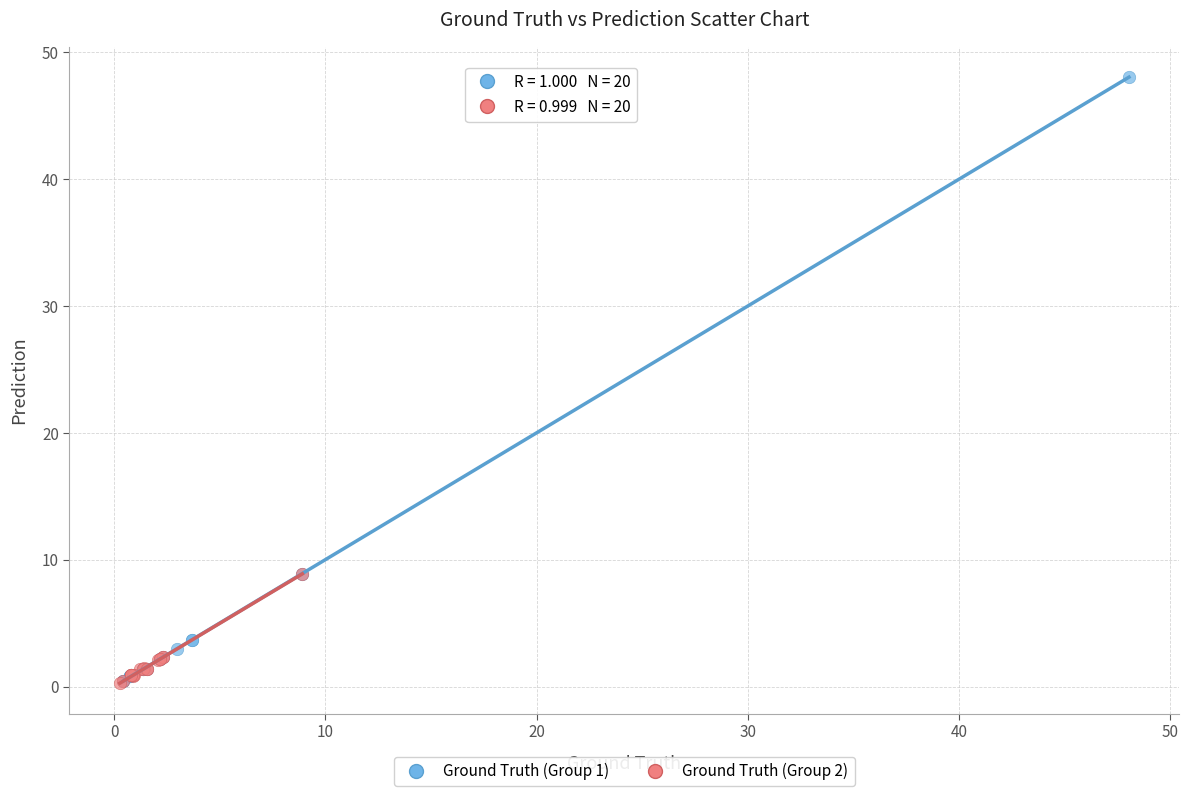

Which series has the largest Y range (max minus min)?

Ground Truth (Group 1)